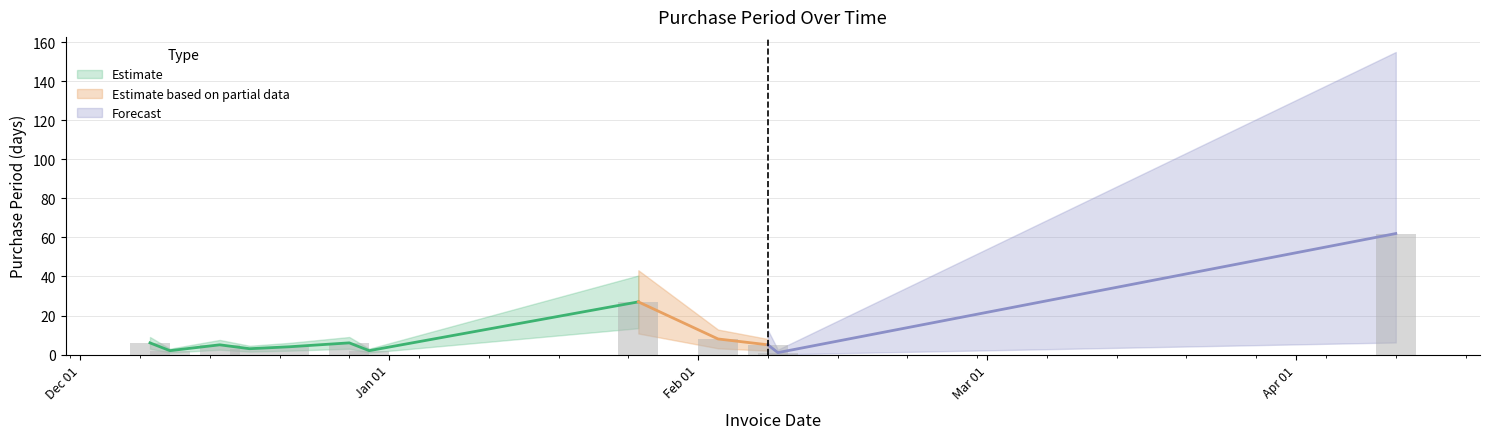

Reading left to right, list all the values displayed in this chart.

6	2	5	3	4	6	2	27	8	5	1	62